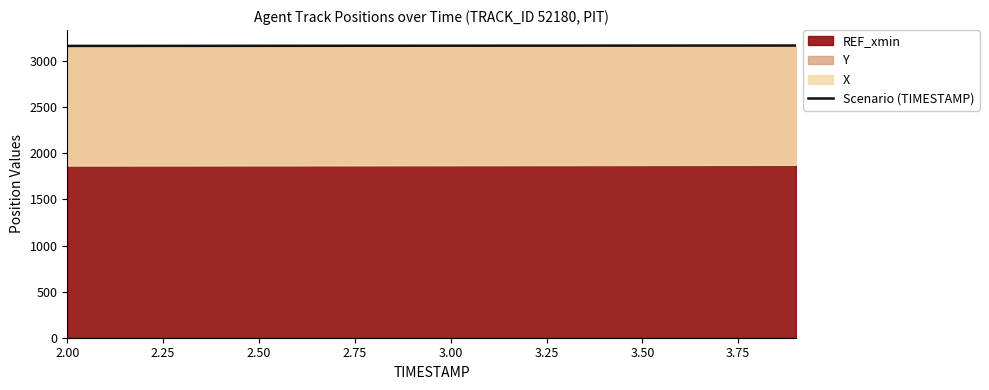

The value of Scenario (TIMESTAMP) at 2.00 is 3165.3. True or false?

True